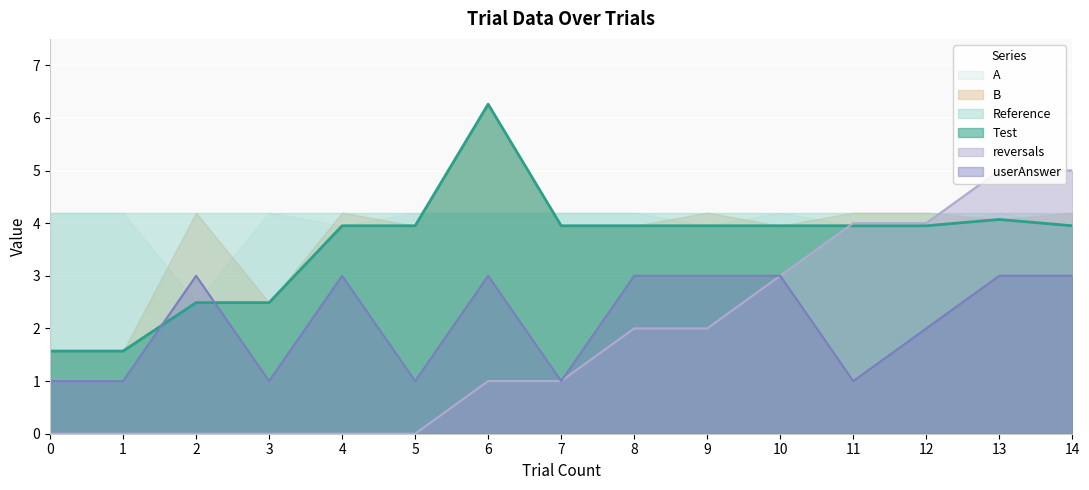

What value does the userAnswer series have at 14?

3.0